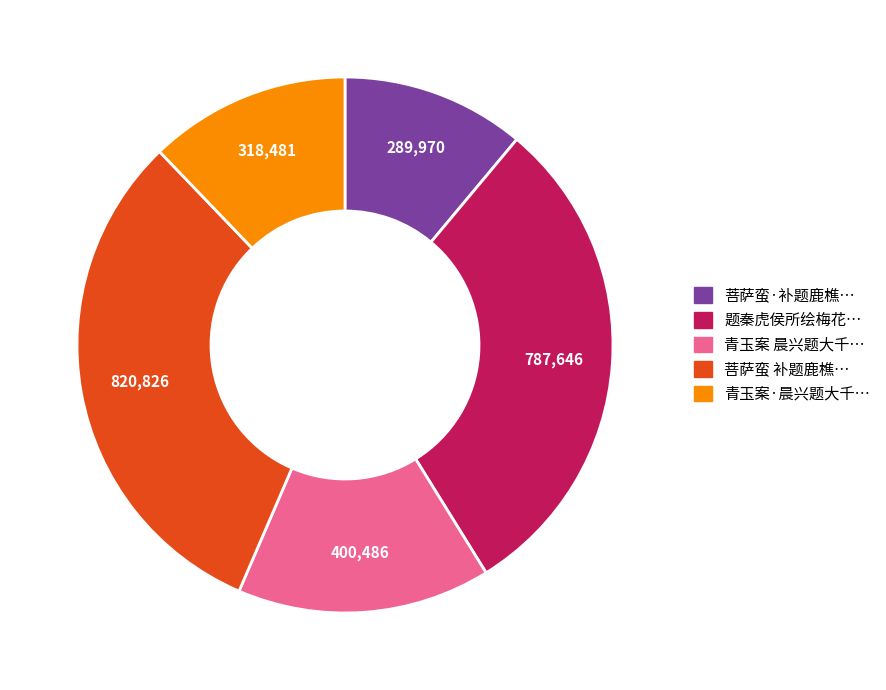

Does any single category account for the majority?

No